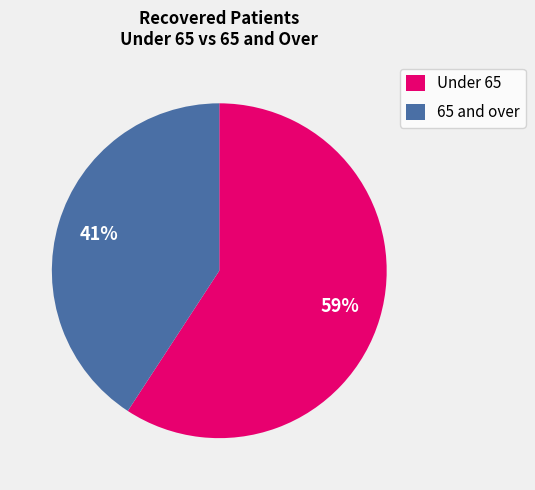

What is the ratio of the value at 65 and over to the value at Under 65?

0.7